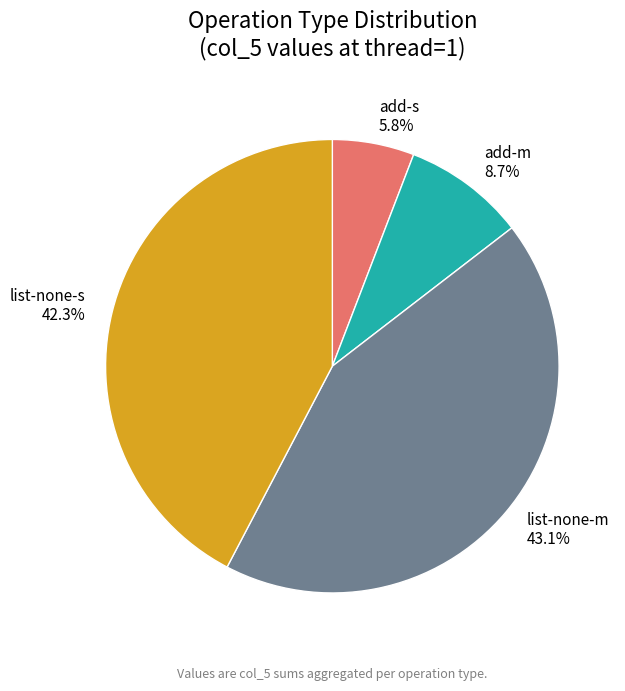

Between list-none-m and list-none-s, which is larger?

list-none-m